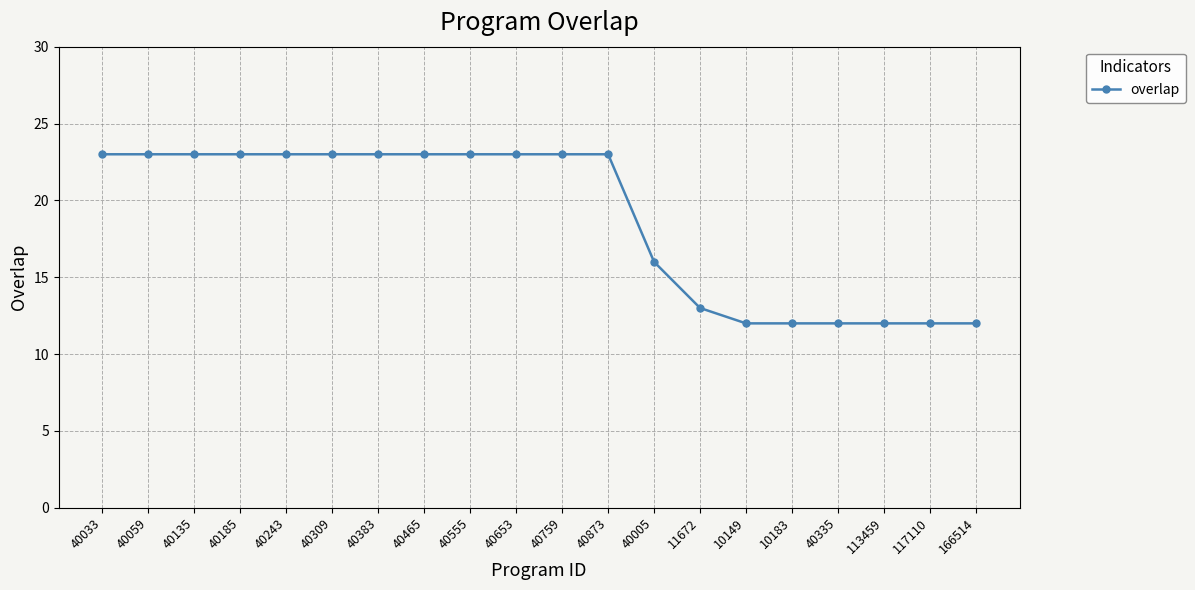

Reading left to right, transcribe all the data shown in this chart.

40033=23	40059=23	40135=23	40185=23	40243=23	40309=23	40383=23	40465=23	40555=23	40653=23	40759=23	40873=23	40005=16	11672=13	10149=12	10183=12	40335=12	113459=12	117110=12	166514=12